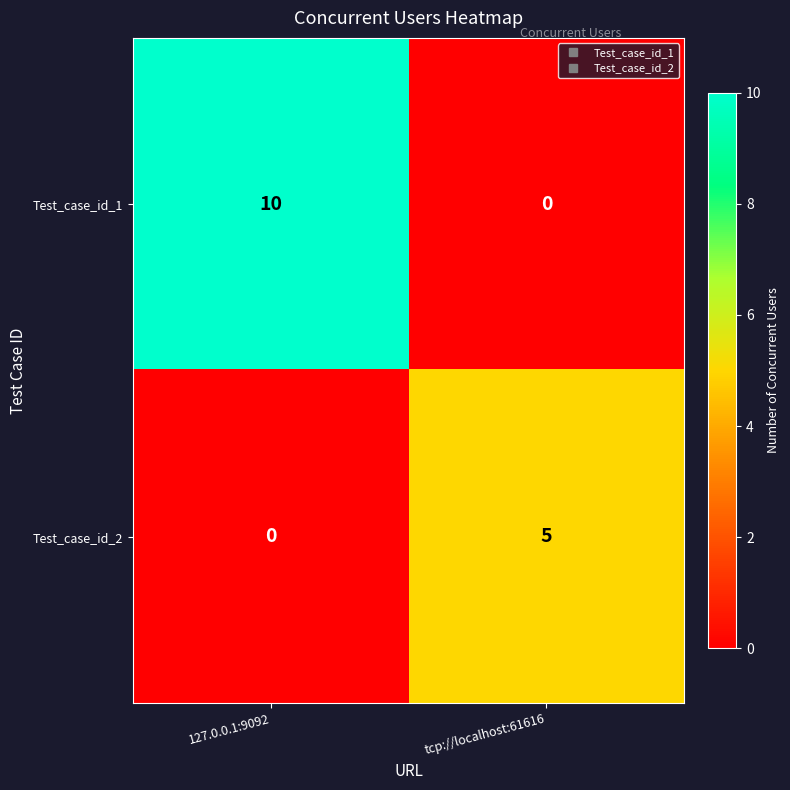

What is the approximate value of Test_case_id_2 at tcp://localhost:61616?

5